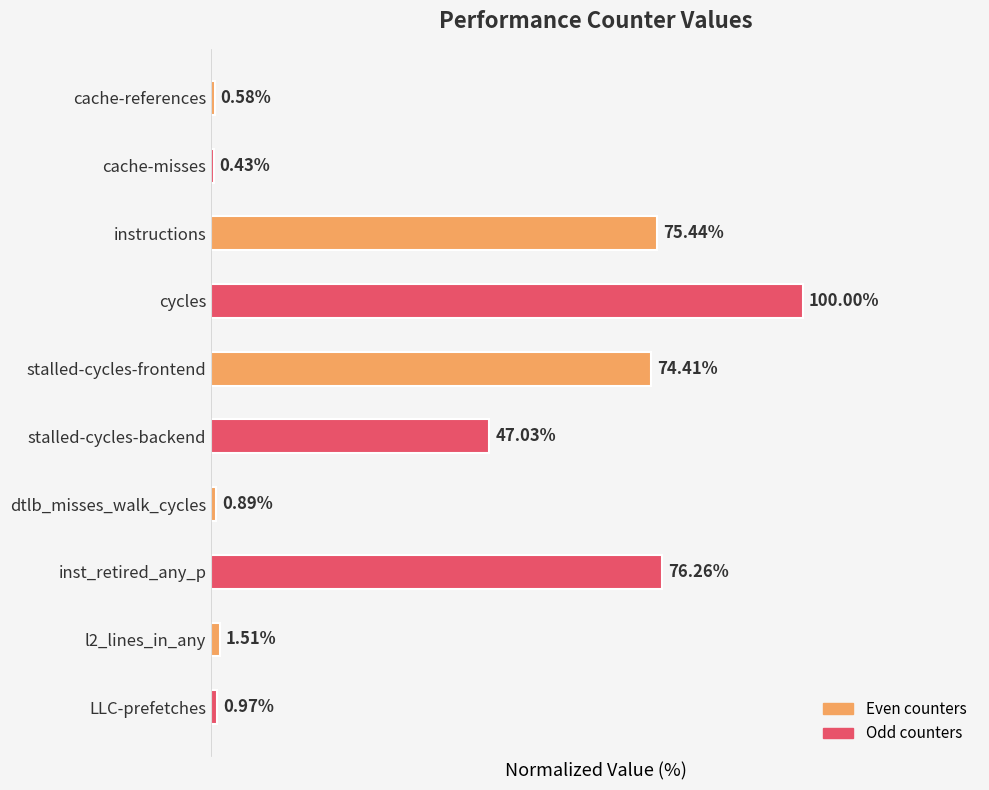

Which label corresponds to the largest value in the chart?

cycles